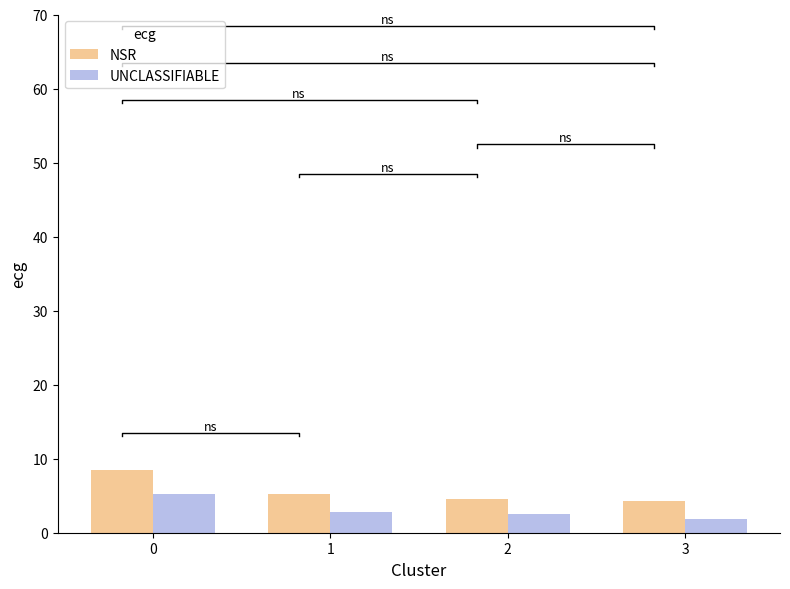

List the labels in order of NSR value, largest first.

0, 1, 2, 3